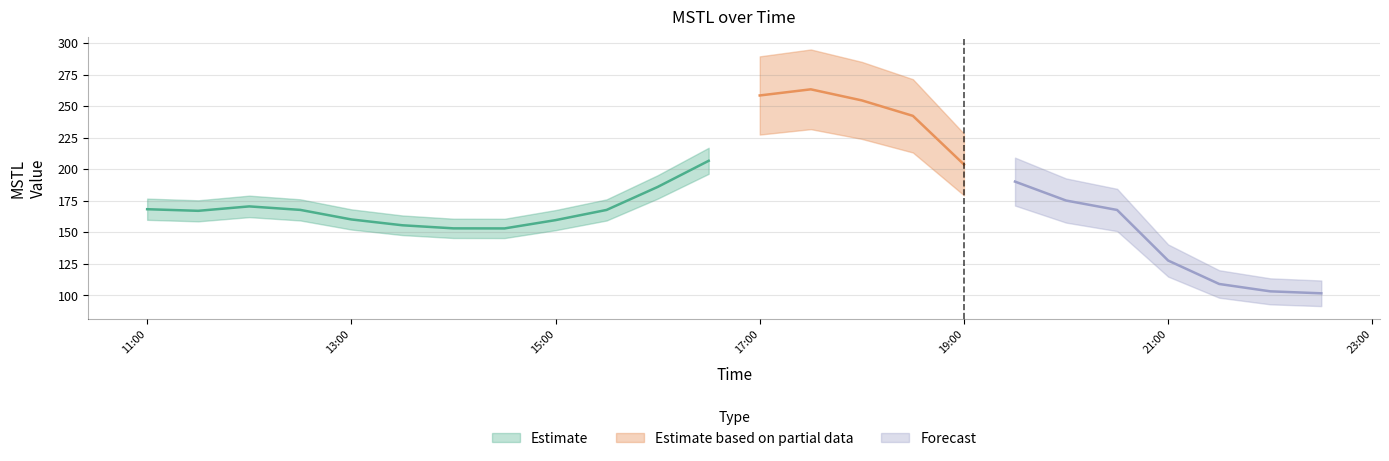

The chart shows a value of 155.5 at 2024-01-18 13:30:00. True or false?

True